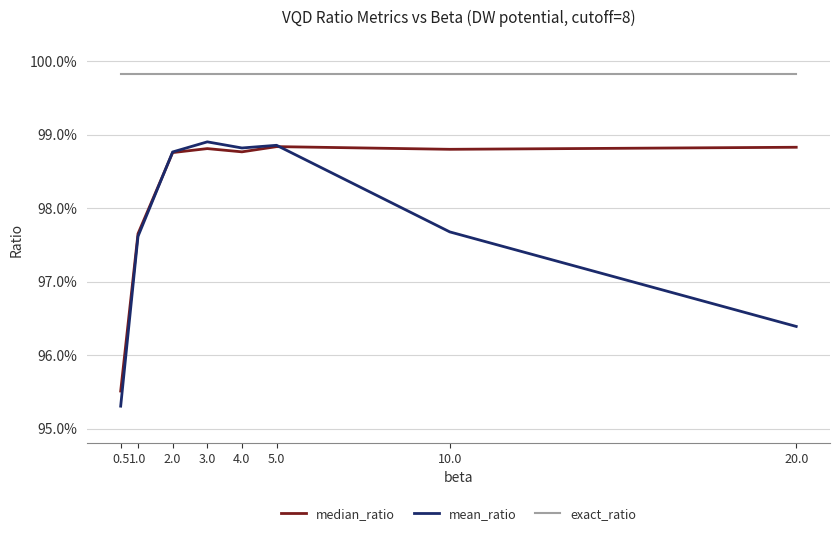

Which series changed the most between 0.5 and 4.0?

mean_ratio